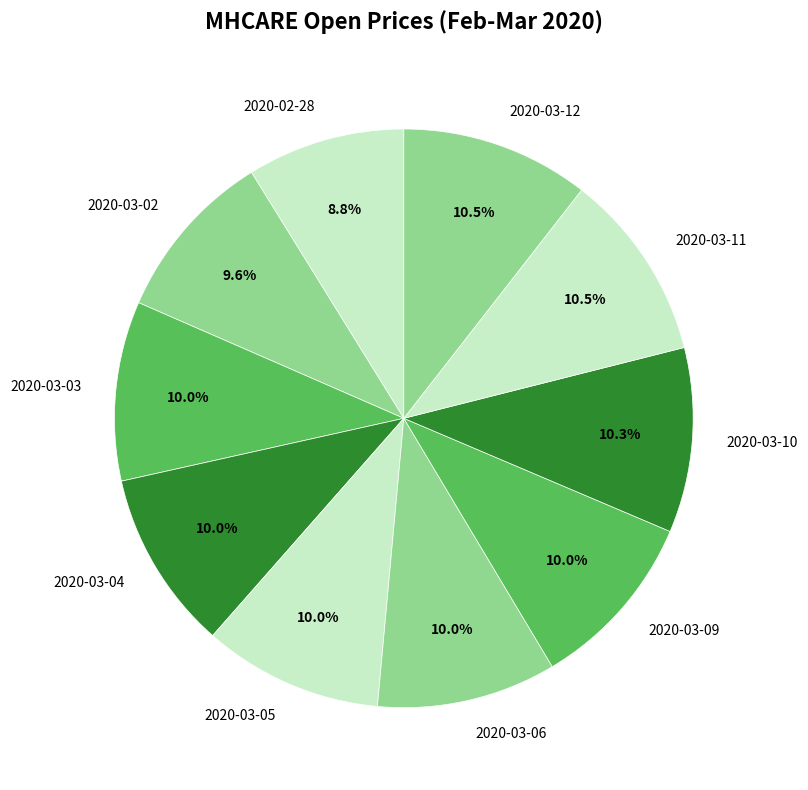

To the nearest percent, what is the difference between the 2020-03-12 and 2020-02-28 slice percentages?

2%